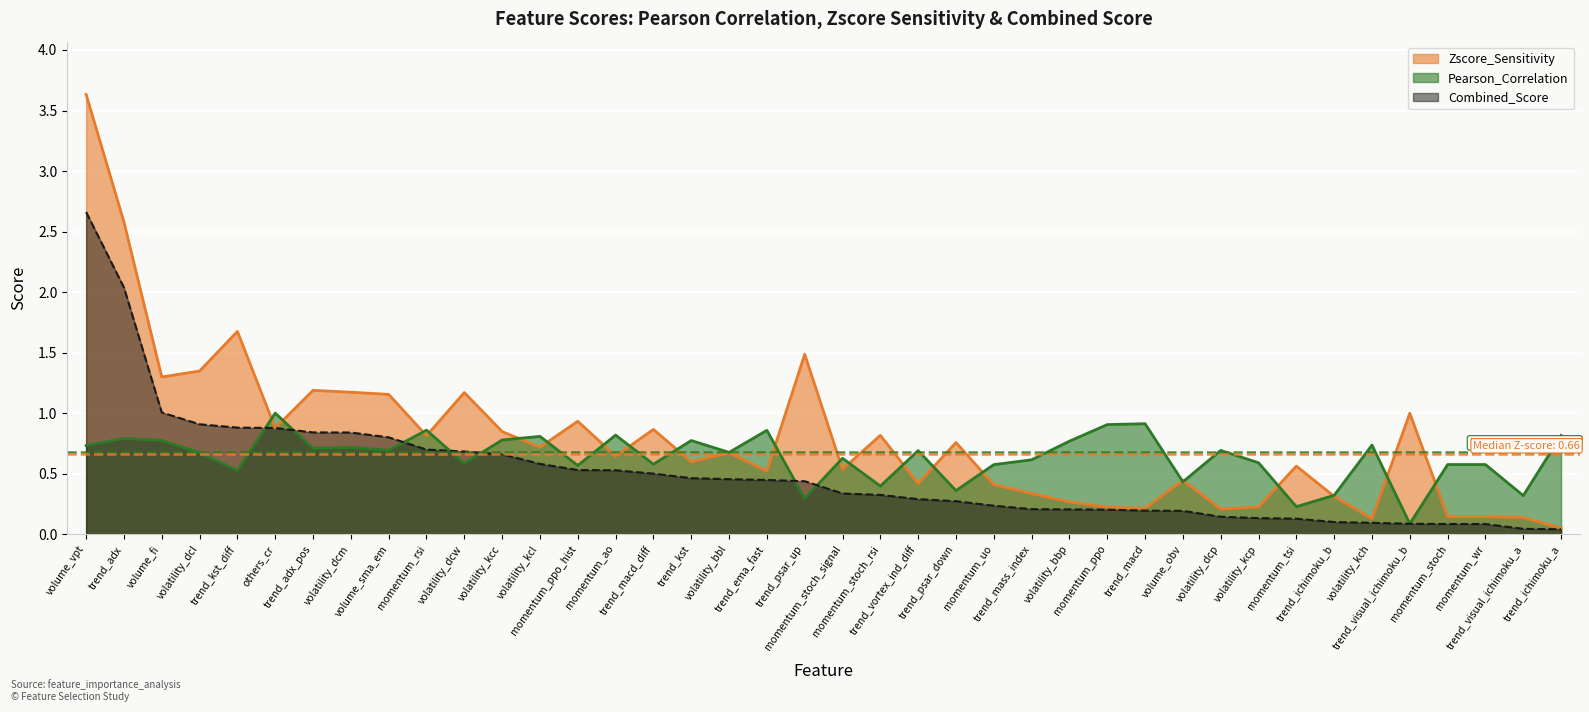

Reading left to right, list all the values displayed in this chart.

Pearson_Correlation: volume_vpt=0.7	trend_adx=0.8	volume_fi=0.8	volatility_dcl=0.7	trend_kst_diff=0.5	others_cr=1.0	trend_adx_pos=0.7	volatility_dcm=0.7	volume_sma_em=0.7	momentum_rsi=0.9	volatility_dcw=0.6	volatility_kcc=0.8	volatility_kcl=0.8	momentum_ppo_hist=0.6	momentum_ao=0.8	trend_macd_diff=0.6	trend_kst=0.8	volatility_bbl=0.7	trend_ema_fast=0.9	trend_psar_up=0.3	momentum_stoch_signal=0.6	momentum_stoch_rsi=0.4	trend_vortex_ind_diff=0.7	trend_psar_down=0.4	momentum_uo=0.6	trend_mass_index=0.6	volatility_bbp=0.8	momentum_ppo=0.9	trend_macd=0.9	volume_obv=0.4	volatility_dcp=0.7	volatility_kcp=0.6	momentum_tsi=0.2	trend_ichimoku_b=0.3	volatility_kch=0.7	trend_visual_ichimoku_b=0.1	momentum_stoch=0.6	momentum_wr=0.6	trend_visual_ichimoku_a=0.3	trend_ichimoku_a=0.8
Zscore_Sensitivity: volume_vpt=3.6	trend_adx=2.6	volume_fi=1.3	volatility_dcl=1.3	trend_kst_diff=1.7	others_cr=0.9	trend_adx_pos=1.2	volatility_dcm=1.2	volume_sma_em=1.2	momentum_rsi=0.8	volatility_dcw=1.2	volatility_kcc=0.8	volatility_kcl=0.7	momentum_ppo_hist=0.9	momentum_ao=0.6	trend_macd_diff=0.9	trend_kst=0.6	volatility_bbl=0.7	trend_ema_fast=0.5	trend_psar_up=1.5	momentum_stoch_signal=0.5	momentum_stoch_rsi=0.8	trend_vortex_ind_diff=0.4	trend_psar_down=0.8	momentum_uo=0.4	trend_mass_index=0.3	volatility_bbp=0.3	momentum_ppo=0.2	trend_macd=0.2	volume_obv=0.4	volatility_dcp=0.2	volatility_kcp=0.2	momentum_tsi=0.6	trend_ichimoku_b=0.3	volatility_kch=0.1	trend_visual_ichimoku_b=1.0	momentum_stoch=0.1	momentum_wr=0.1	trend_visual_ichimoku_a=0.1	trend_ichimoku_a=0.0
Combined_Score: volume_vpt=2.7	trend_adx=2.0	volume_fi=1.0	volatility_dcl=0.9	trend_kst_diff=0.9	others_cr=0.9	trend_adx_pos=0.8	volatility_dcm=0.8	volume_sma_em=0.8	momentum_rsi=0.7	volatility_dcw=0.7	volatility_kcc=0.7	volatility_kcl=0.6	momentum_ppo_hist=0.5	momentum_ao=0.5	trend_macd_diff=0.5	trend_kst=0.5	volatility_bbl=0.5	trend_ema_fast=0.4	trend_psar_up=0.4	momentum_stoch_signal=0.3	momentum_stoch_rsi=0.3	trend_vortex_ind_diff=0.3	trend_psar_down=0.3	momentum_uo=0.2	trend_mass_index=0.2	volatility_bbp=0.2	momentum_ppo=0.2	trend_macd=0.2	volume_obv=0.2	volatility_dcp=0.1	volatility_kcp=0.1	momentum_tsi=0.1	trend_ichimoku_b=0.1	volatility_kch=0.1	trend_visual_ichimoku_b=0.1	momentum_stoch=0.1	momentum_wr=0.1	trend_visual_ichimoku_a=0.0	trend_ichimoku_a=0.0